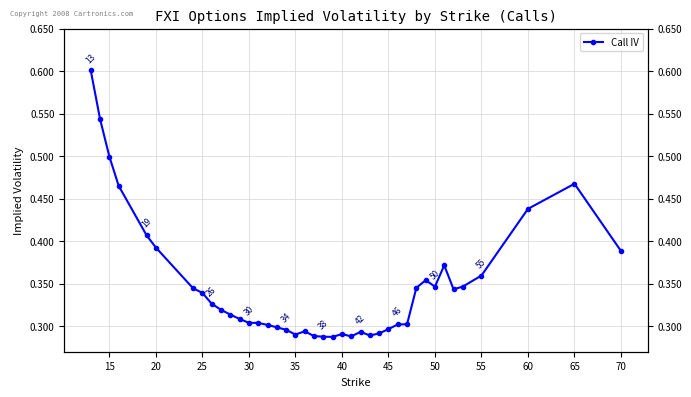

True or false: there are more than 2 points higher than both neighbors.

True